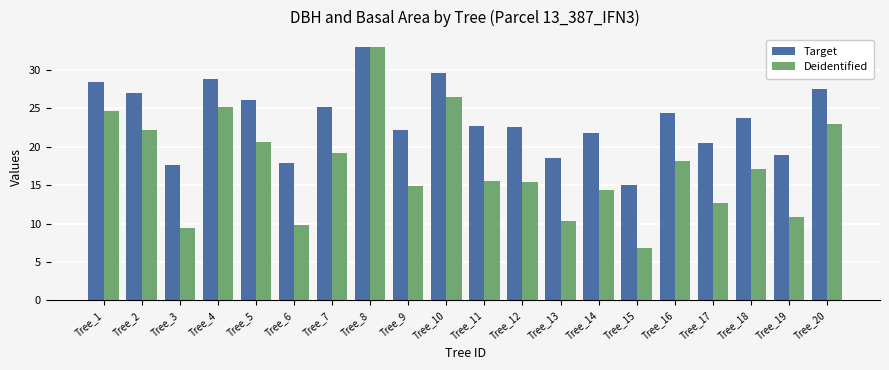

Rank the series by their average value, from lowest to highest.

Deidentified, Target